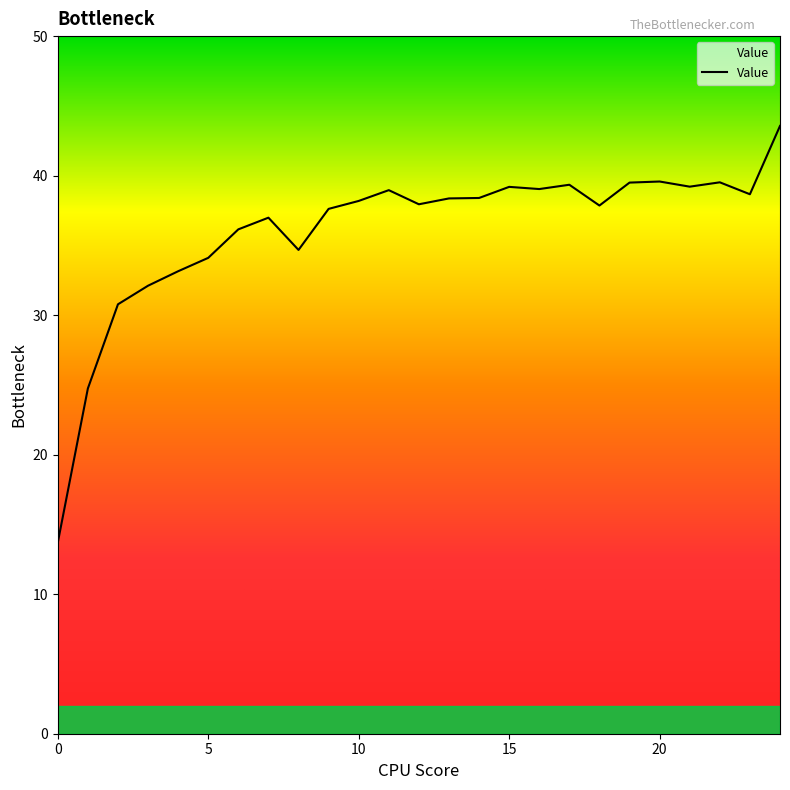

What is the maximum value shown in the chart?

43.6